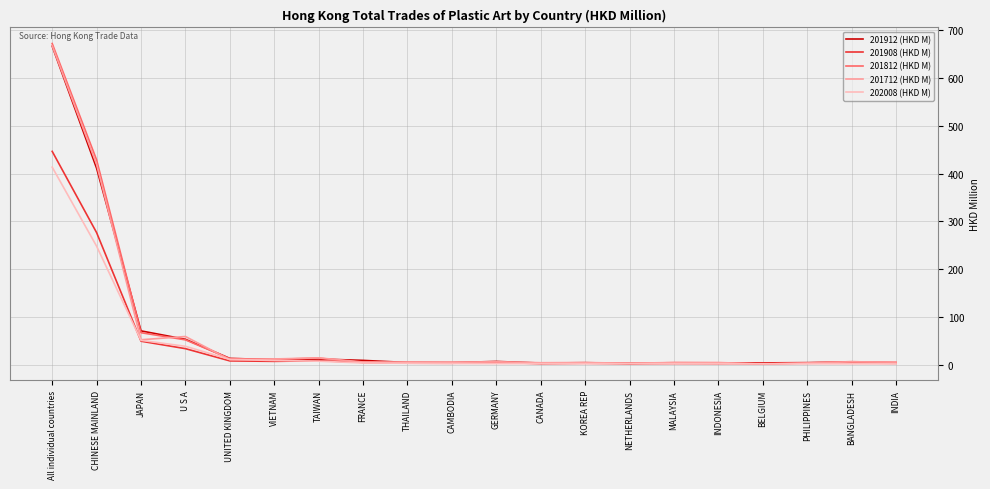

Which series has the widest spread of values?

201812 (HKD M)